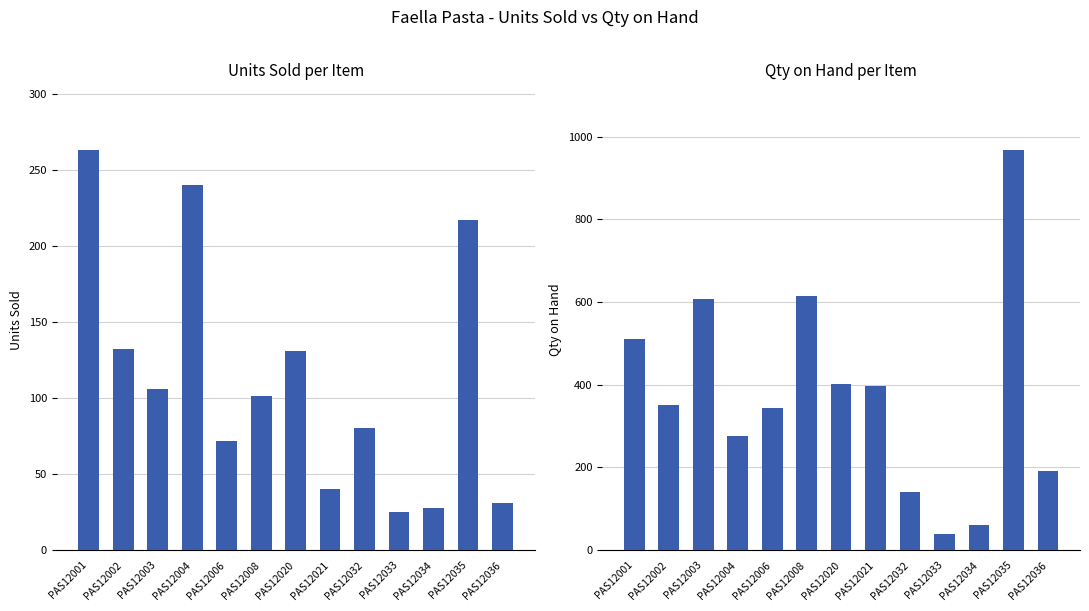

At how many categories does at least one series exceed 531?

3